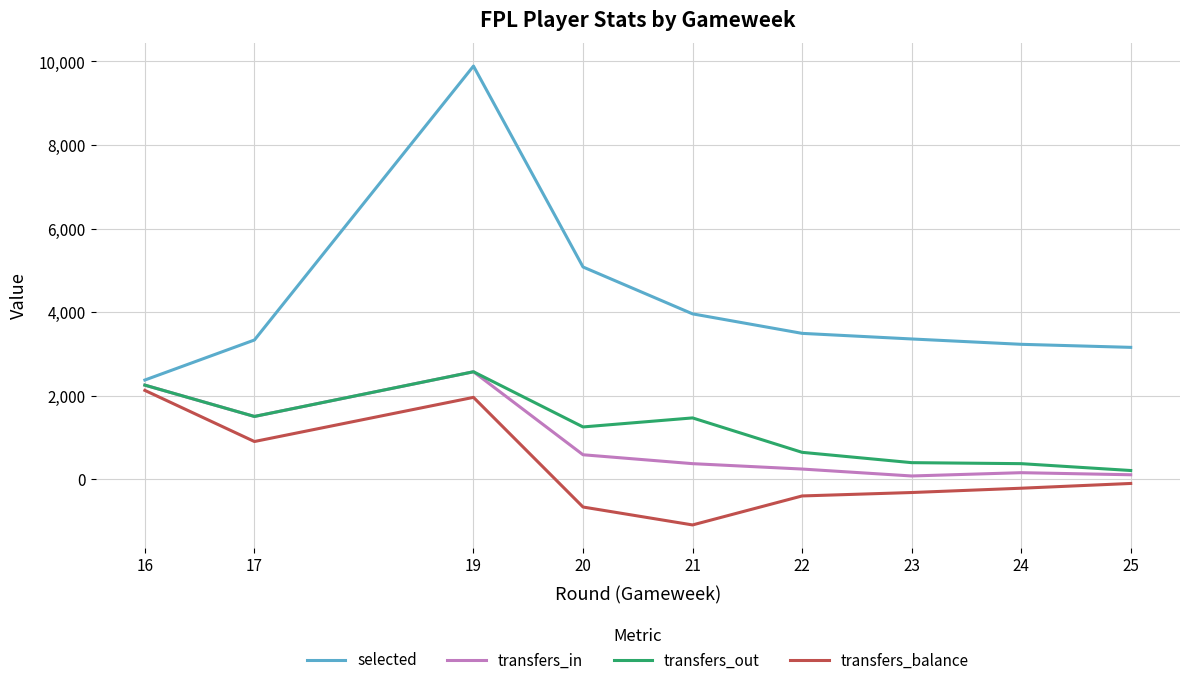

The transfers_in series shows 2252 at 16. True or false?

True